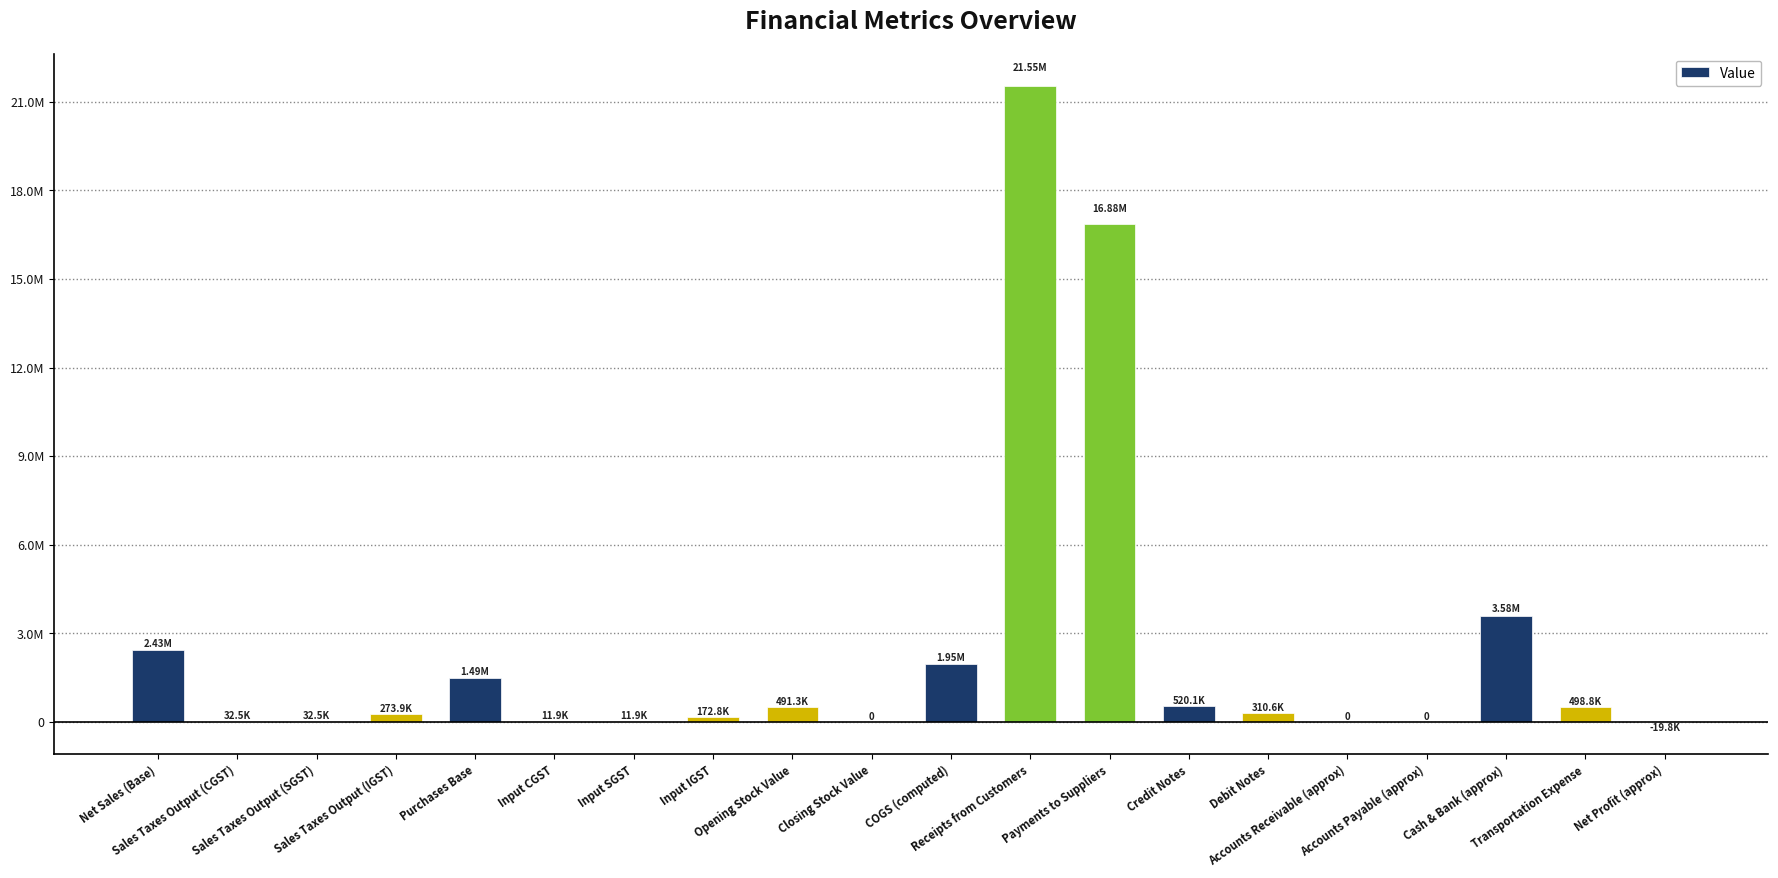

Does the chart contain stacked bars?

No